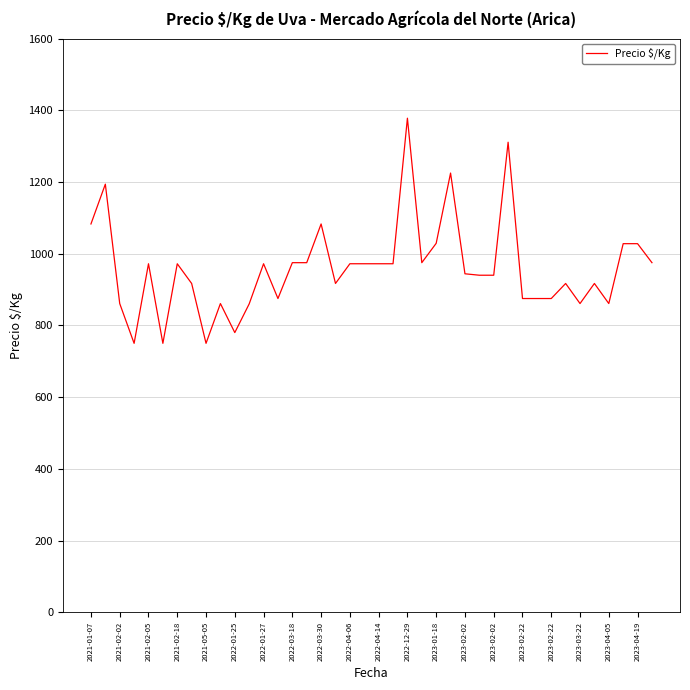

What is the difference between the maximum and minimum values?

628